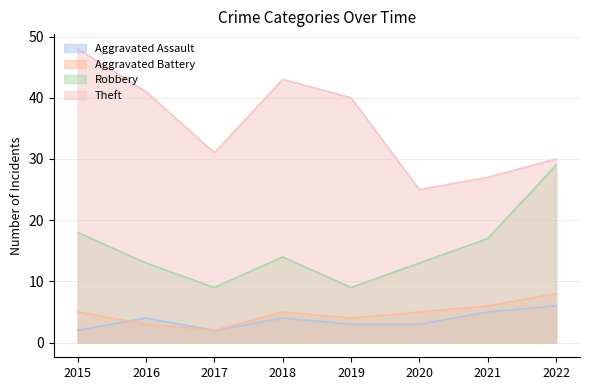

What is the approximate value of Theft at 2019, to the nearest 5?

40